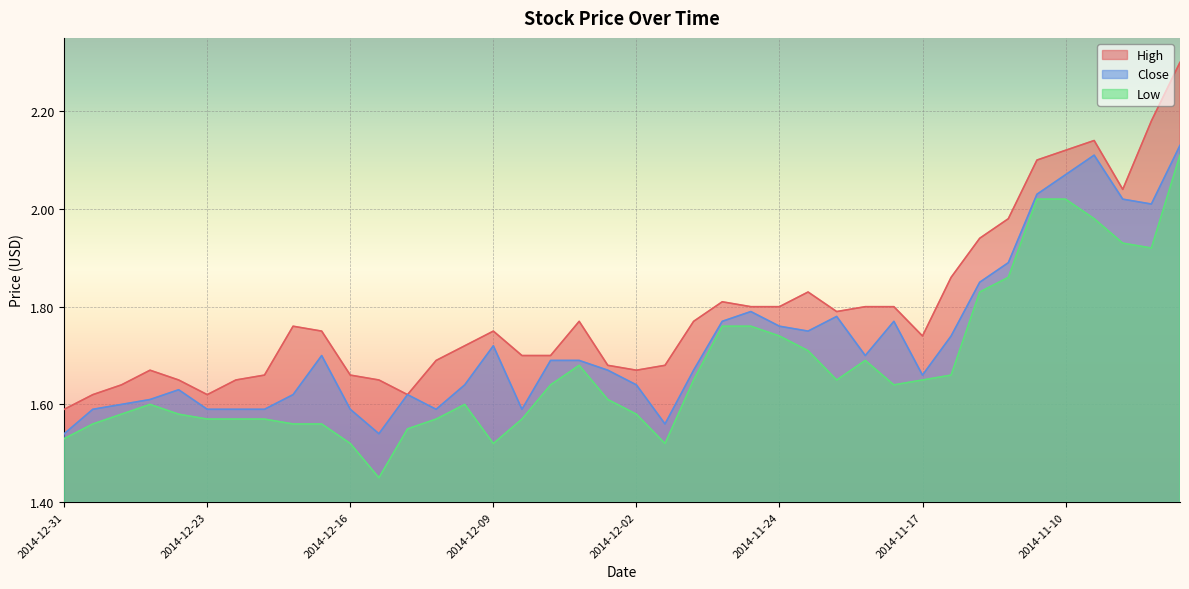

At which category does High reach its first local valley?

2014-12-23